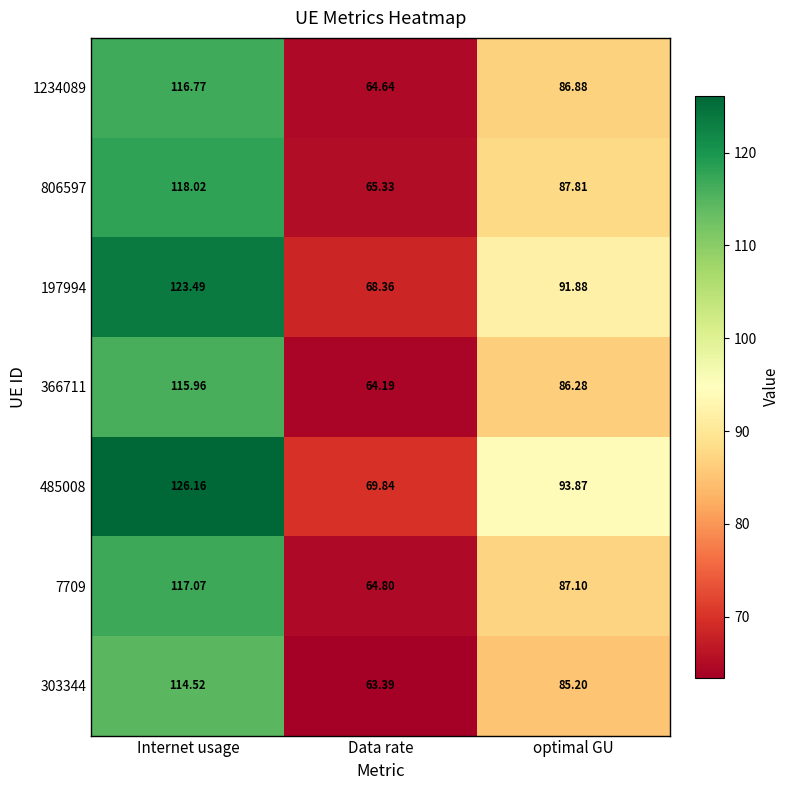

What is the total value across all series at Data rate?

460.6